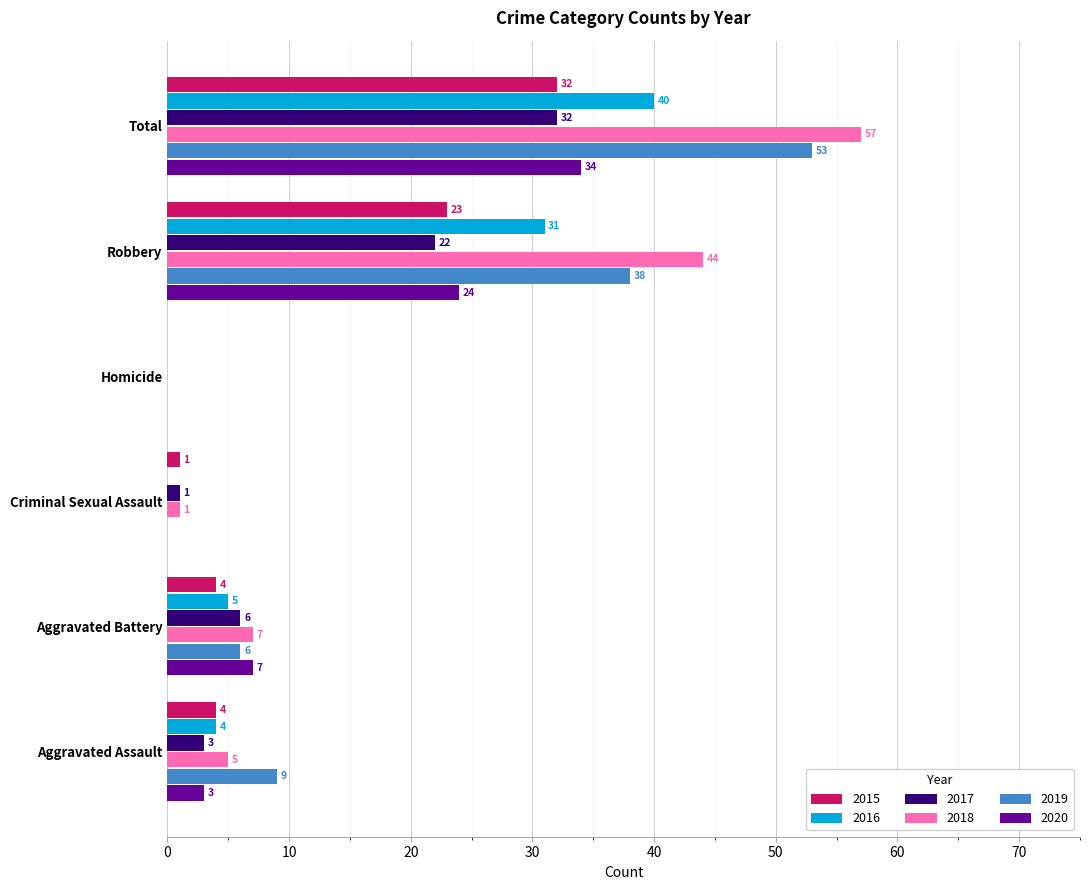

The 2018 series shows 5 at Aggravated Assault. True or false?

True